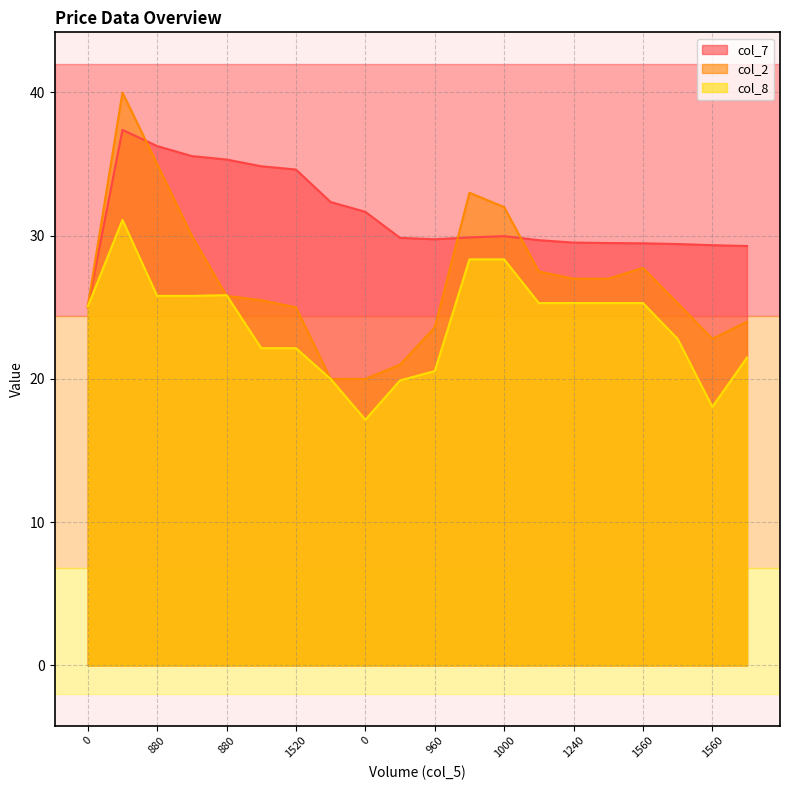

What is the difference between the maximum and second lowest values in the col_2 series?

20.0